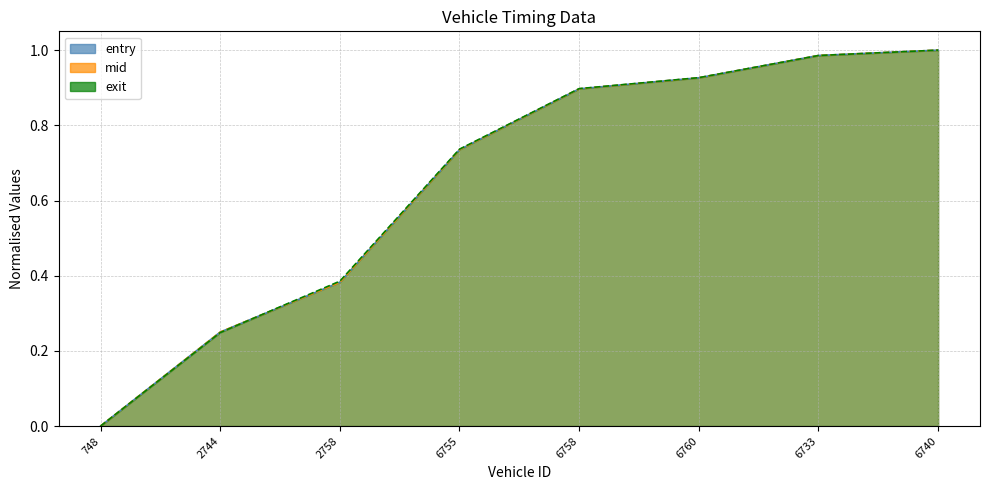

Reading left to right, transcribe all the data shown in this chart.

entry: 748=0.0	2744=0.2	2758=0.4	6755=0.7	6758=0.9	6760=0.9	6733=1.0	6740=1.0
mid: 748=0.0	2744=0.2	2758=0.4	6755=0.7	6758=0.9	6760=0.9	6733=1.0	6740=1.0
exit: 748=0.0	2744=0.2	2758=0.4	6755=0.7	6758=0.9	6760=0.9	6733=1.0	6740=1.0